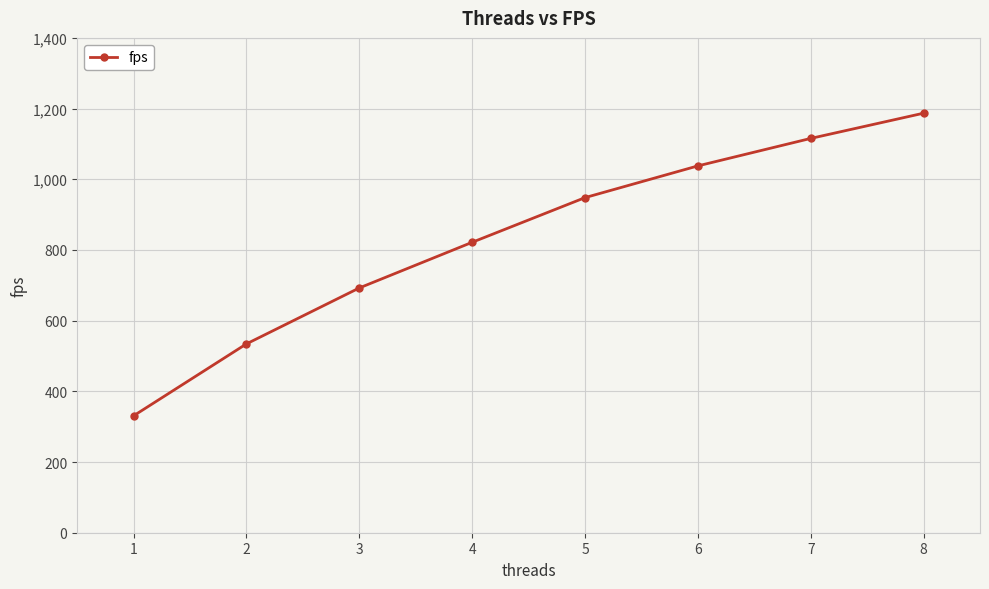

What is the sum of the values at 1 and 8?

1517.8